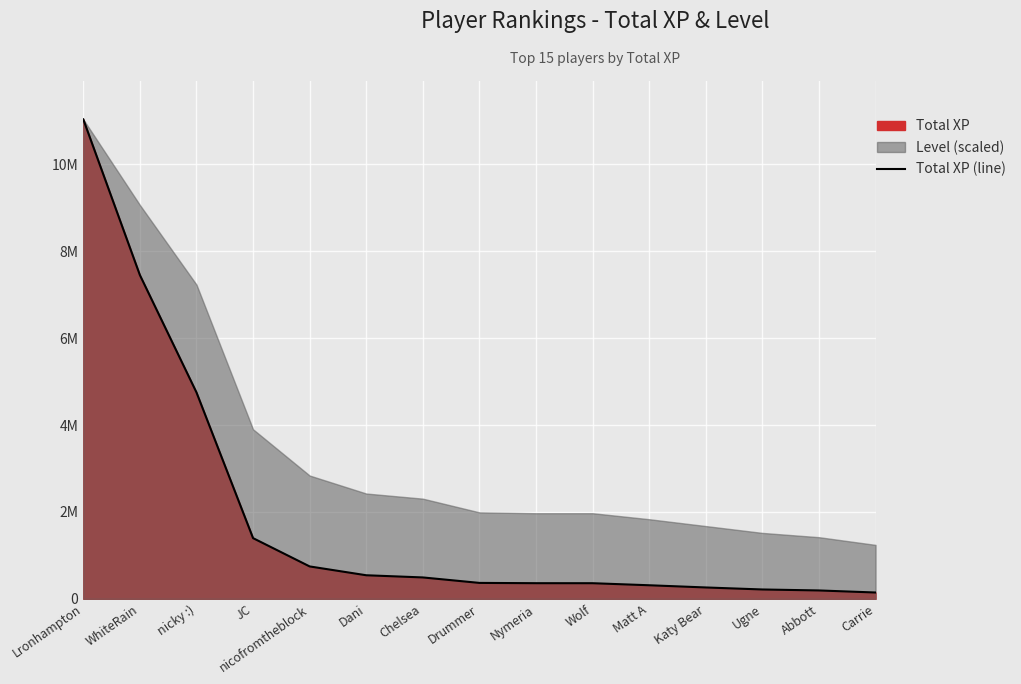

What is the average value?

1909271